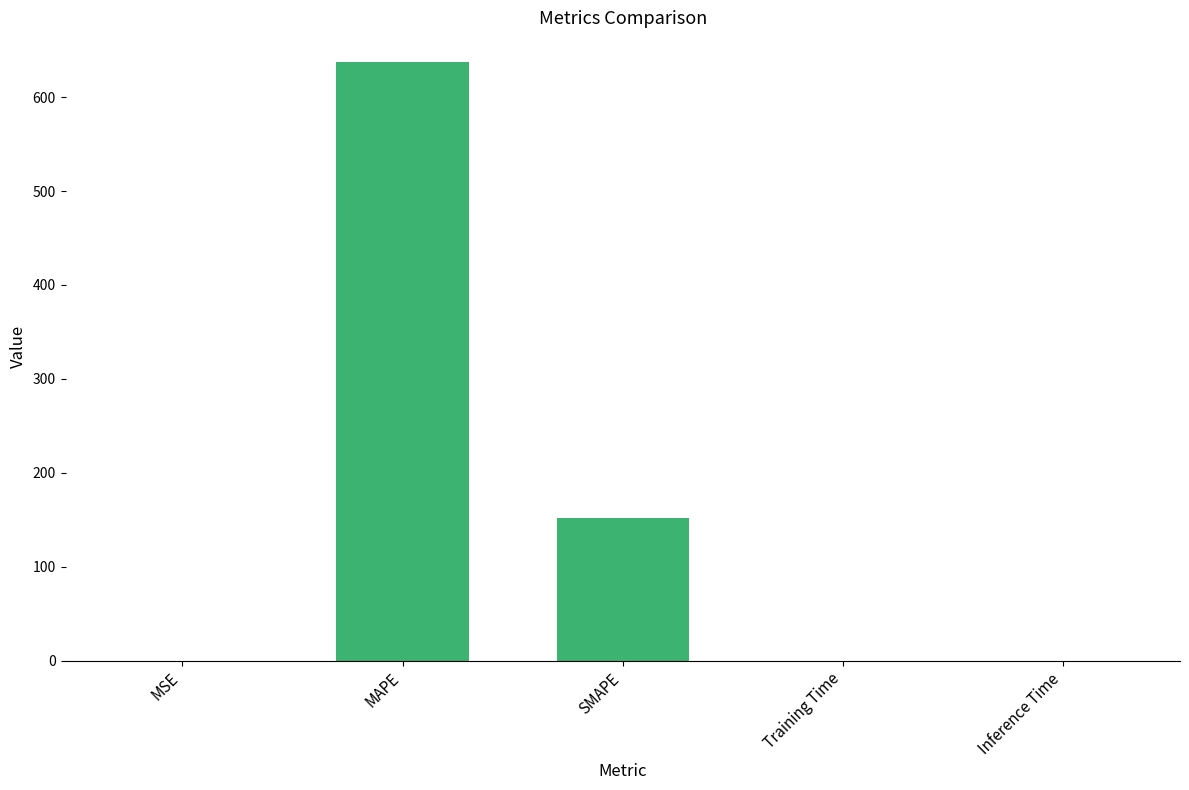

What is the difference between the values at SMAPE and Inference Time?

152.2